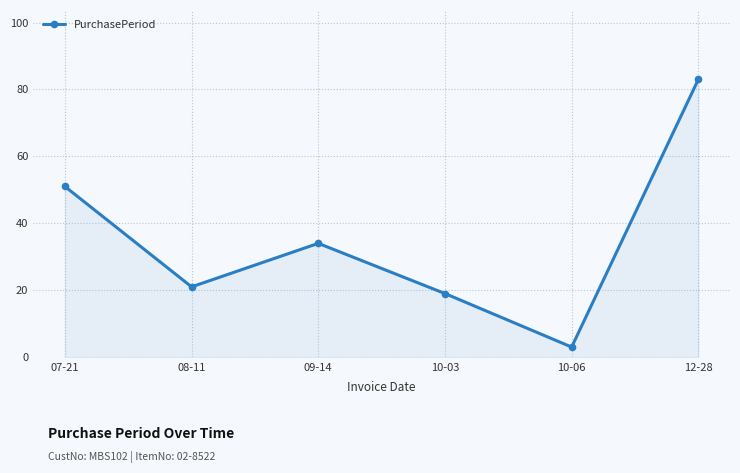

Which label corresponds to the largest value in the chart?

12-28